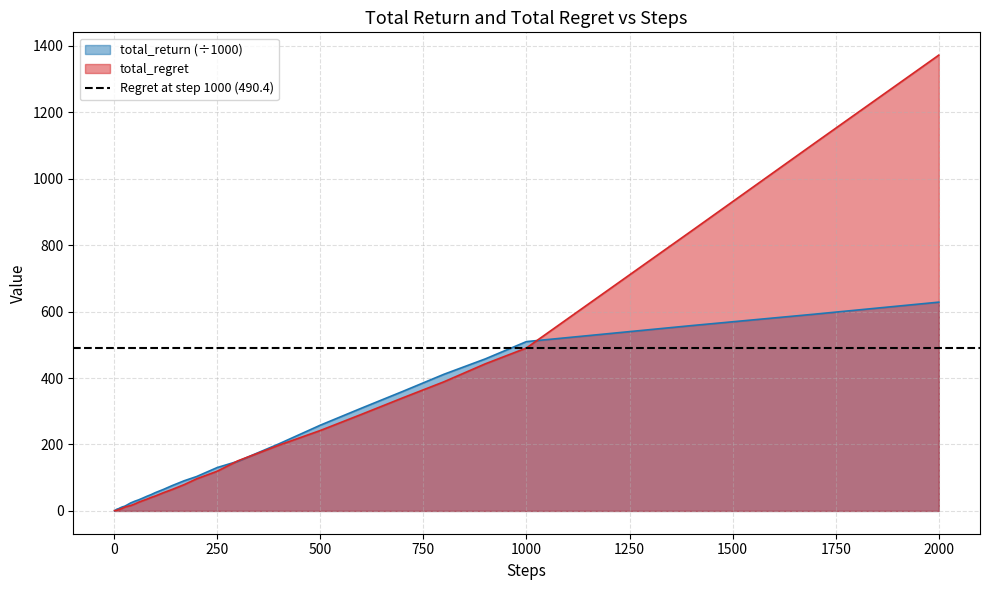

What is the difference between the total_regret values at 500 and 2?

241.0